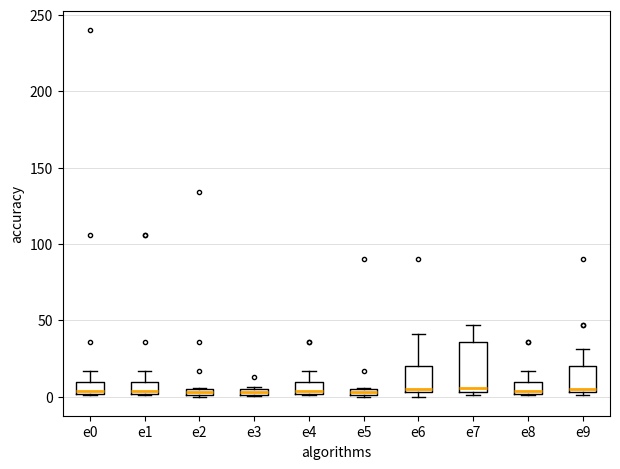

Where is the lower edge of the box for e3 on the y-axis? The values are not printed on the chart, so give them approximately, as read against the axis.

0